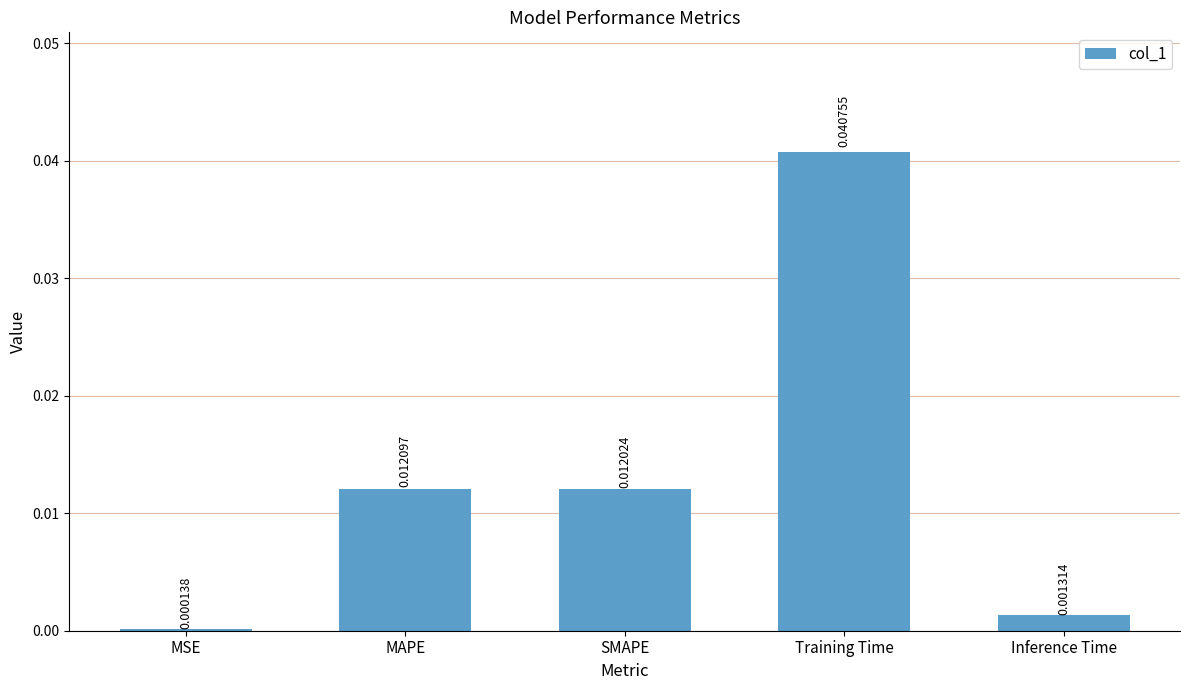

Which label corresponds to the largest value in the chart?

Training Time